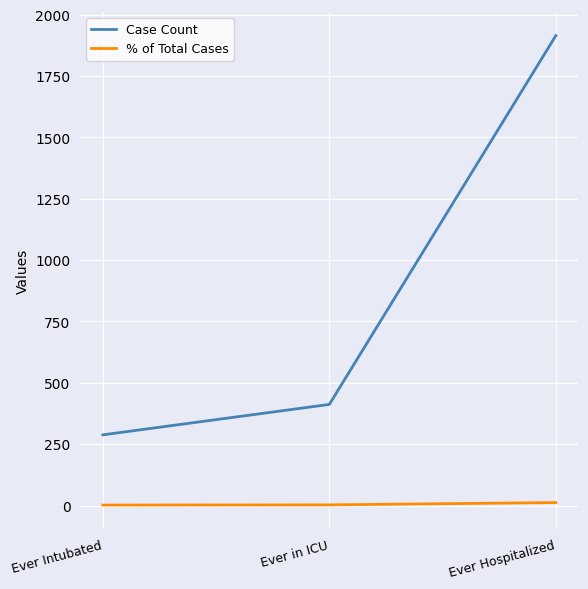

How many lines are shown in the chart?

2